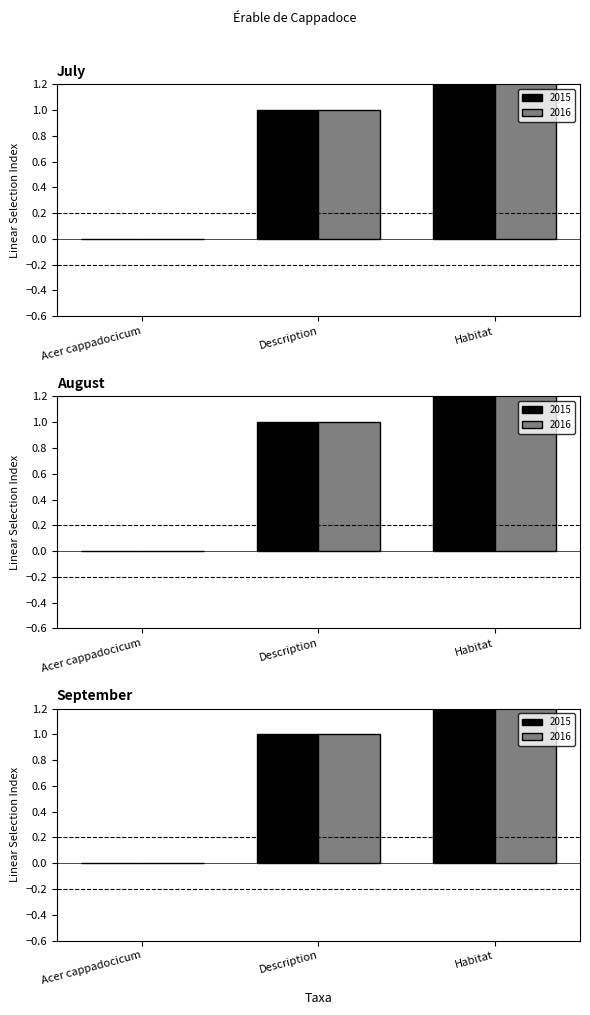

Is the value of 2016 at Acer cappadocicum greater than the value of 2015 at Habitat?

No